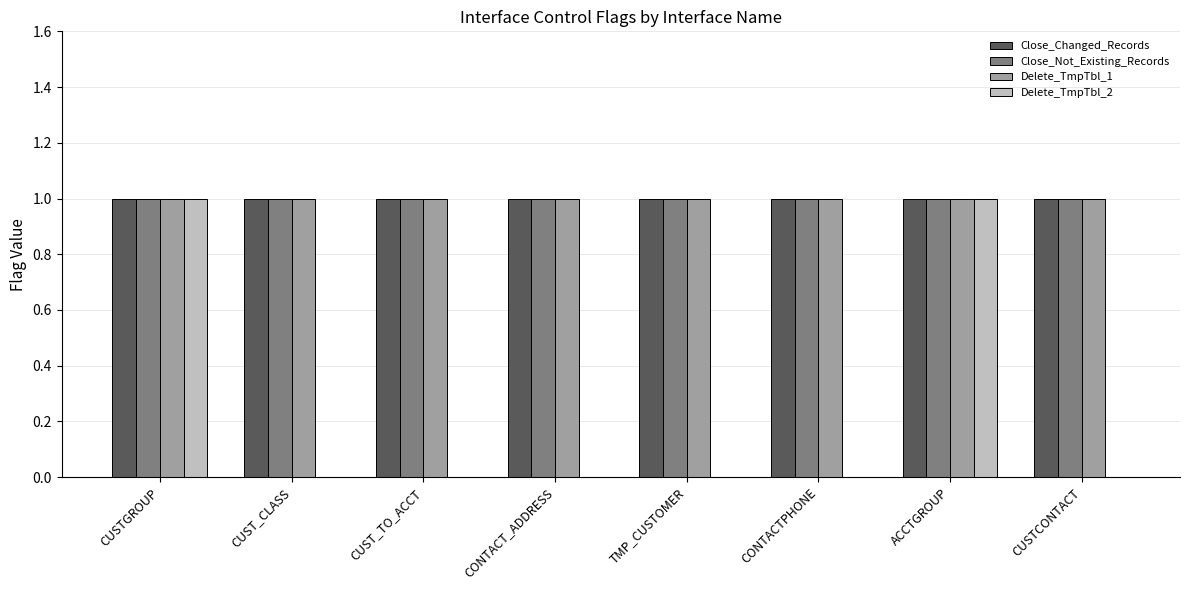

What is the total value across all series at ACCTGROUP?

4